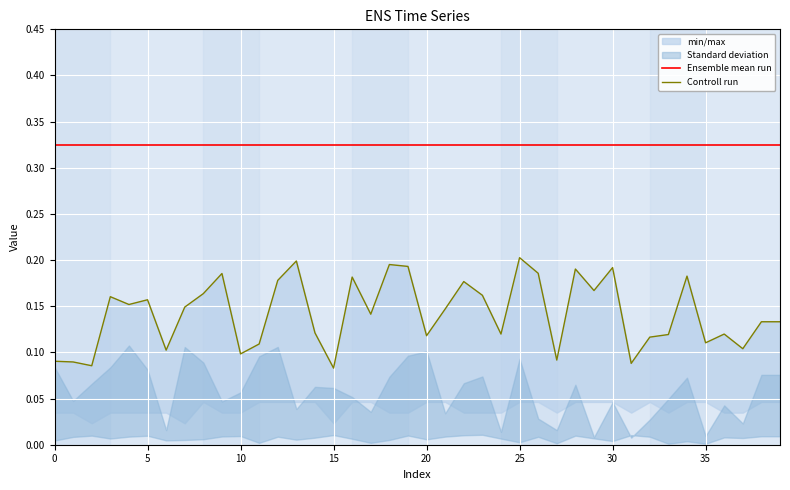

Rank the series at 5 from highest to lowest value.

Ensemble mean run, Controll run